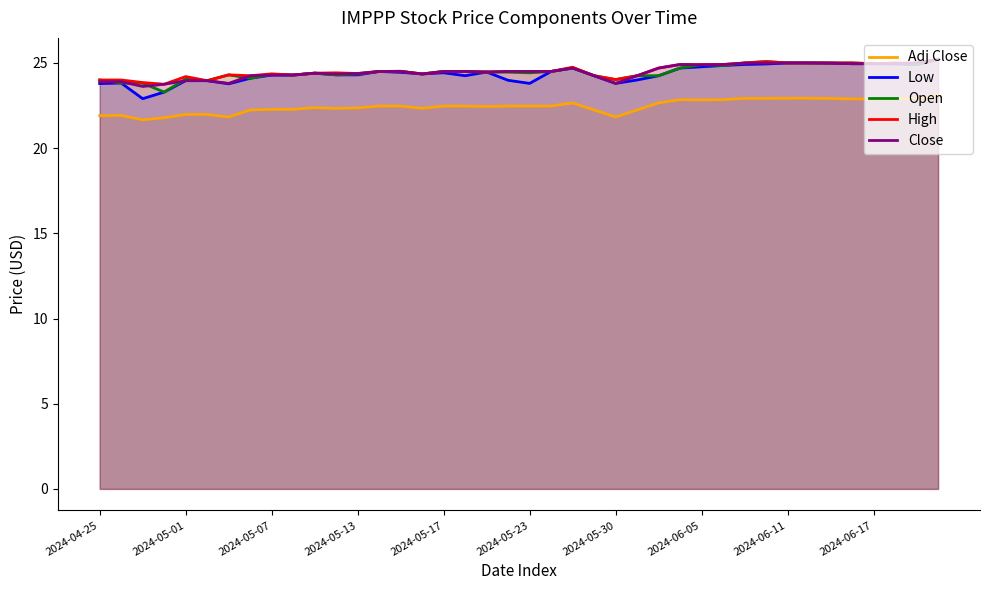

What is the difference between the second highest and minimum values in the Open series?

1.8